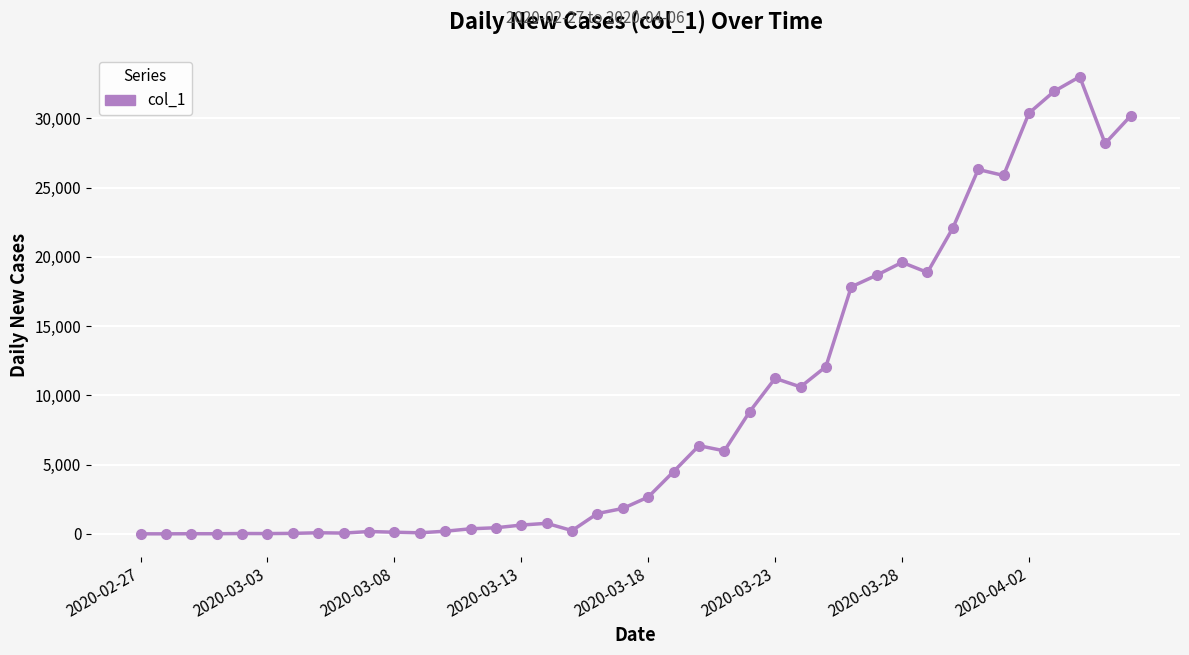

Count the number of data series in this chart.

1